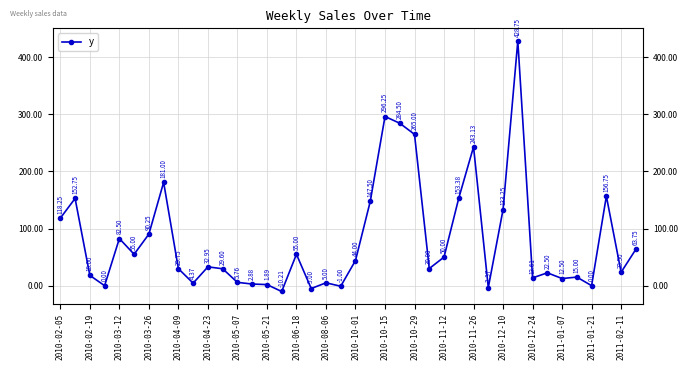

How many points are higher than both their immediate neighbors (excluding endpoints)?

12